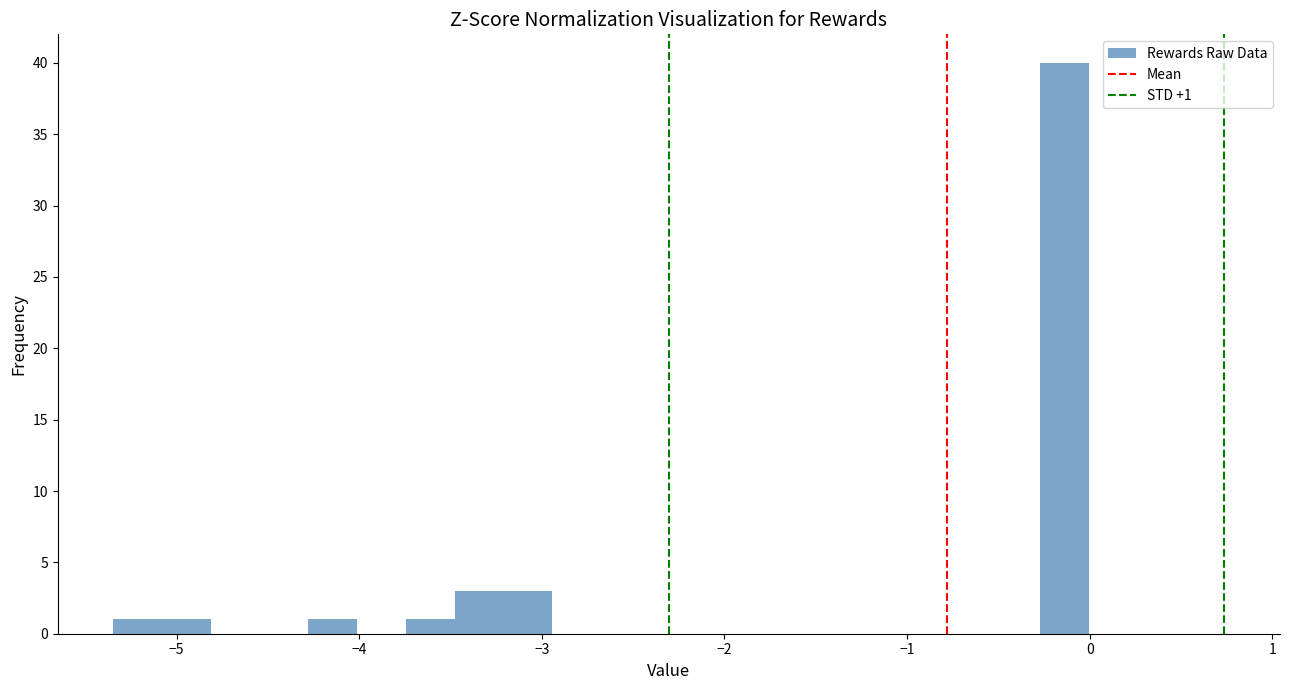

Around what value on the x-axis is the tallest bar? Give the approximate position of its centre, as read against the axis.

-0.1